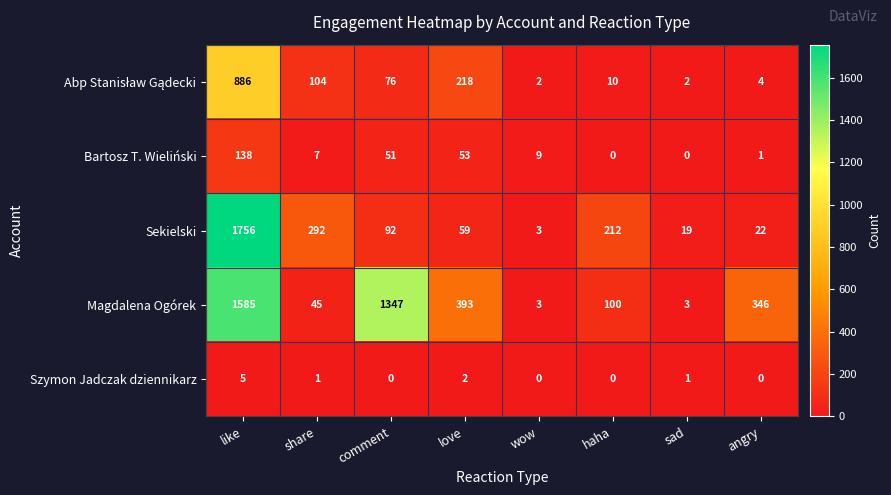

What is the maximum value shown in the chart?

1756